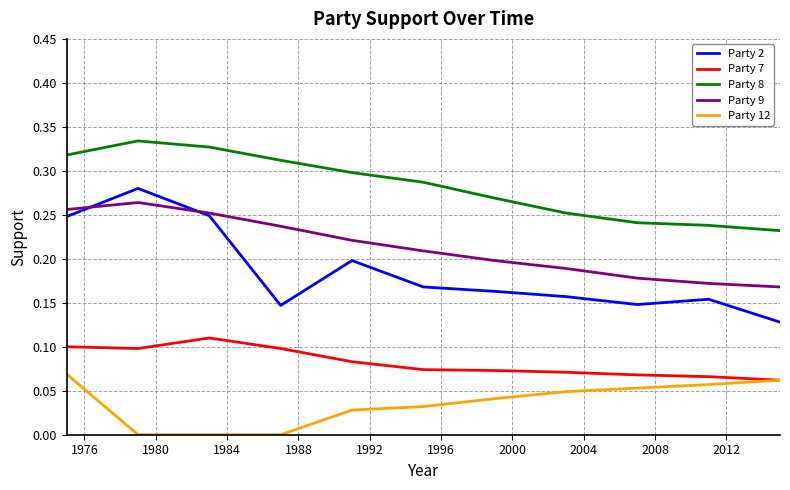

Which series has the widest spread of values?

Party 2